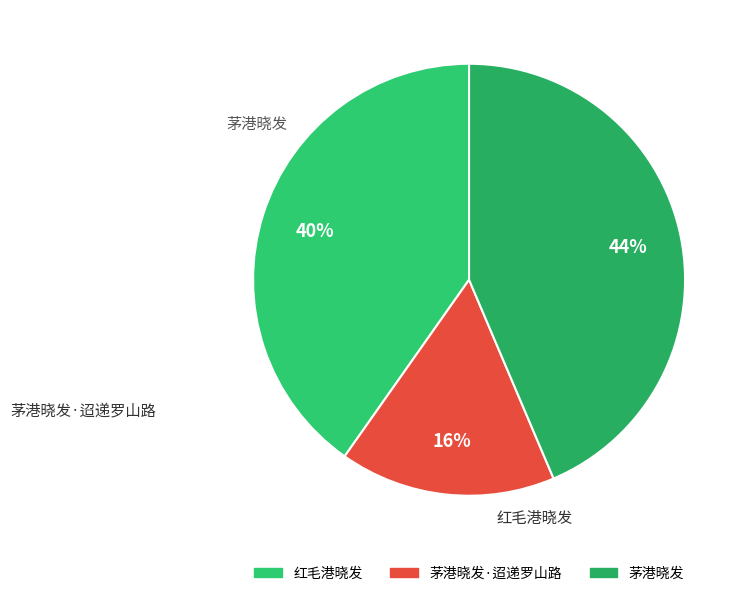

How many slices are in this pie chart?

3